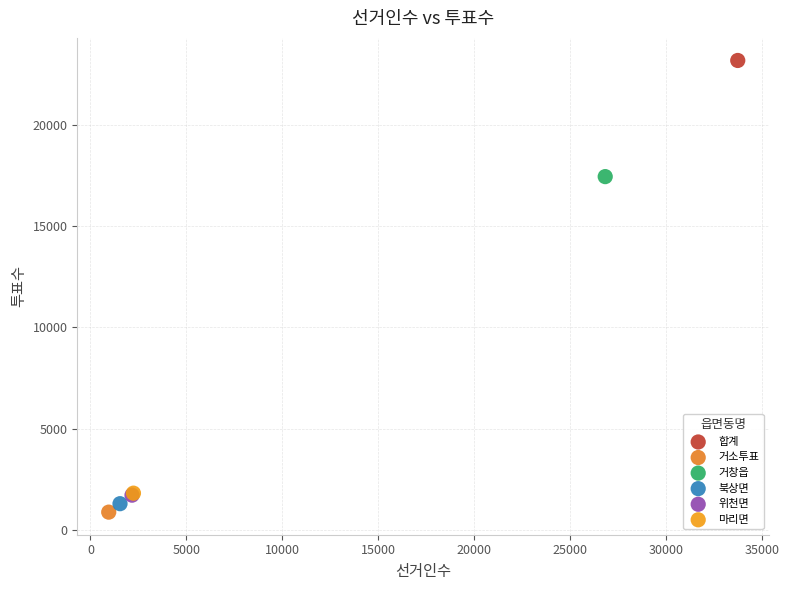

Which series reaches the maximum Y coordinate?

합계